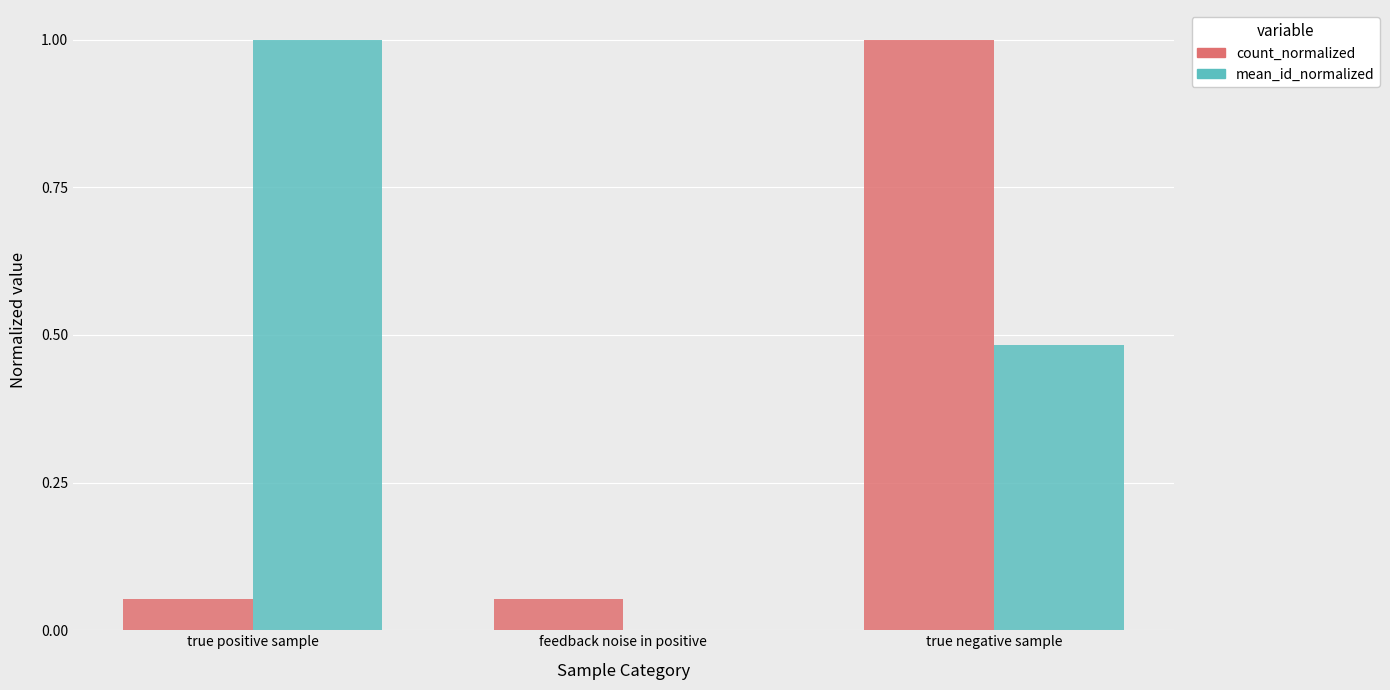

What is the total value across all series at true positive sample?

1.1